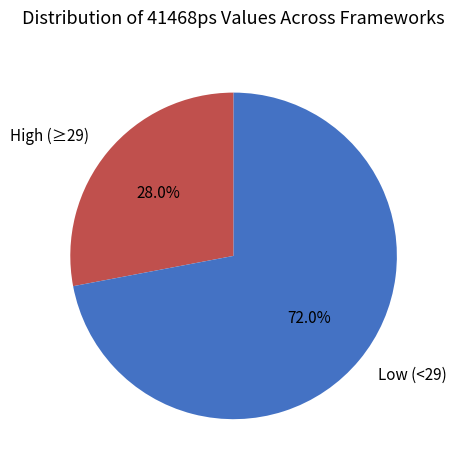

Does any single category account for the majority?

Yes